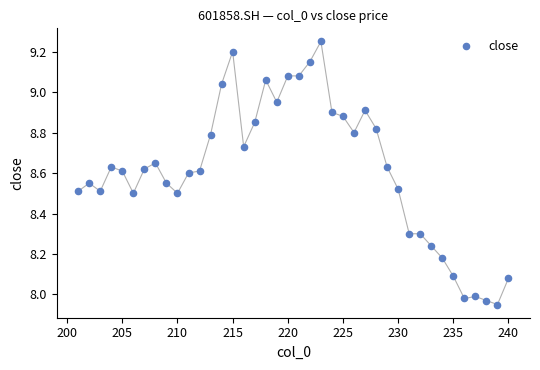

What is the range of Y values (max minus min)?

1.3